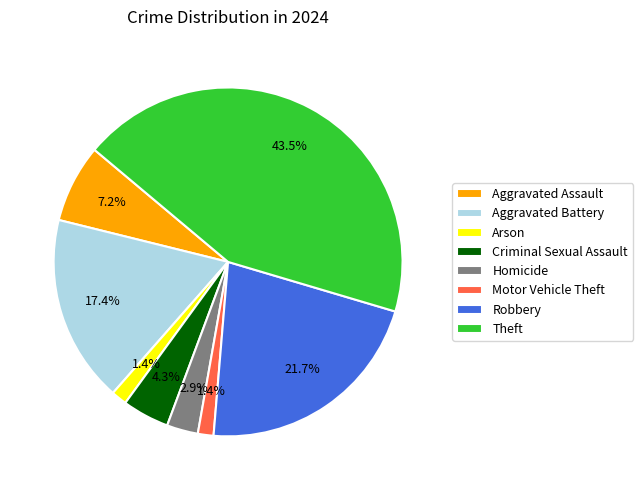

Does Theft represent more than half of the total?

No